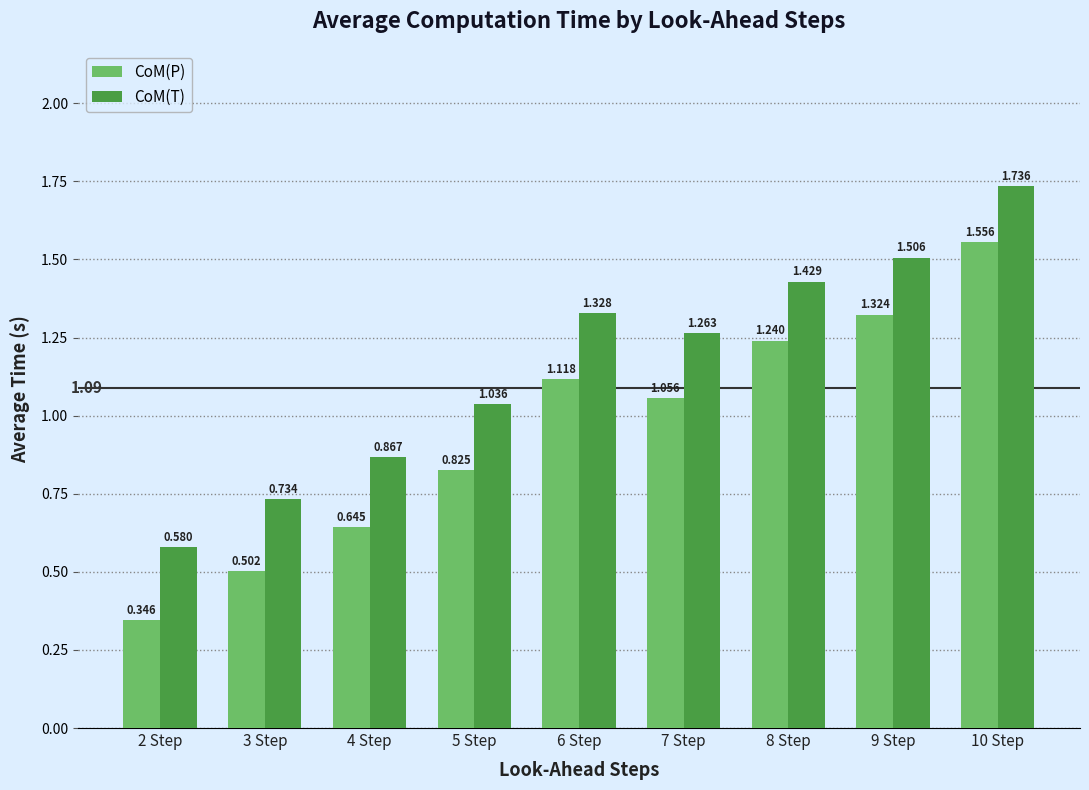

Which series has the widest spread of values?

CoM(P)